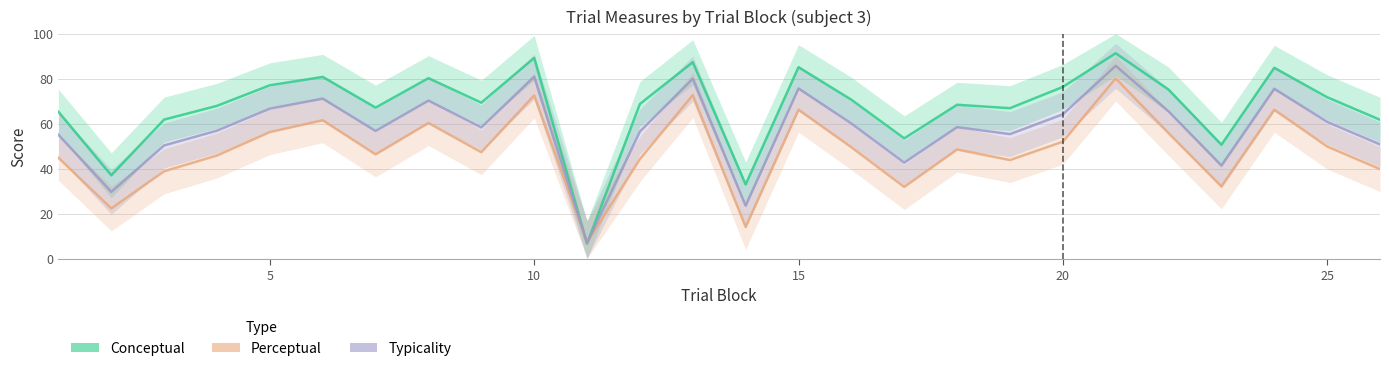

How many data points in Typicality are above 58?

14